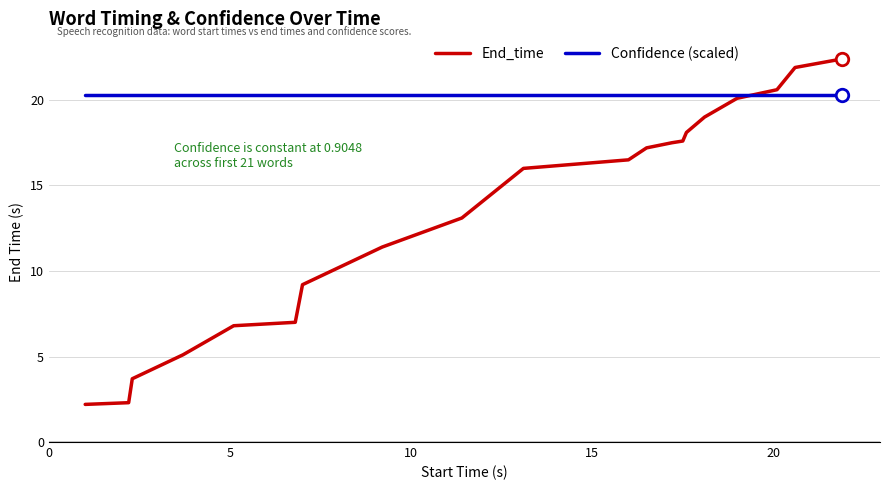

Which series has the largest total across all categories?

Confidence (scaled)